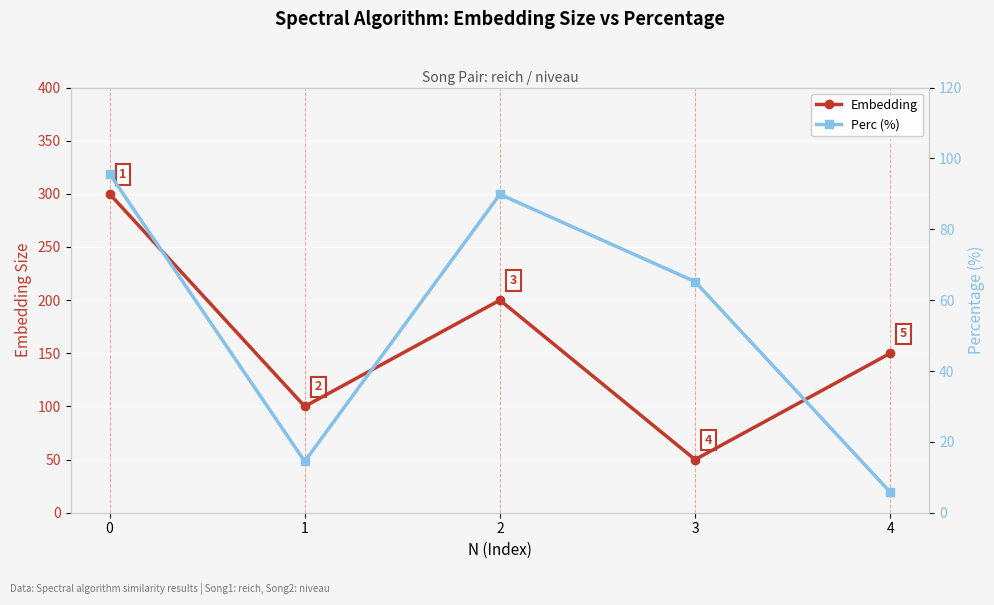

What are all the series names shown in the legend?

Embedding, Perc (%)